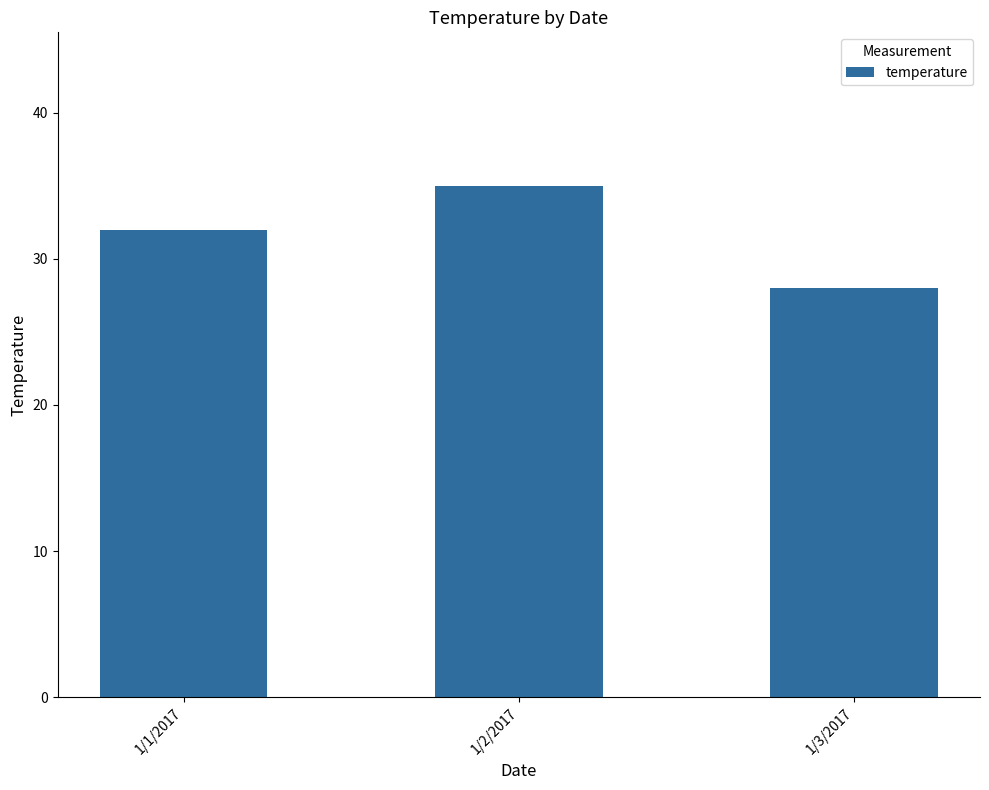

Count the number of categories in the chart.

3